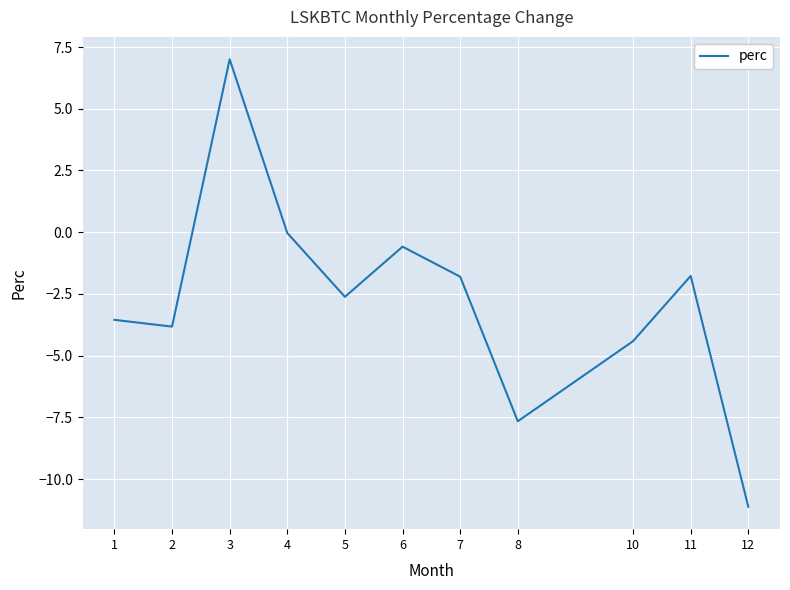

Which has a higher value, 6 or 11?

6